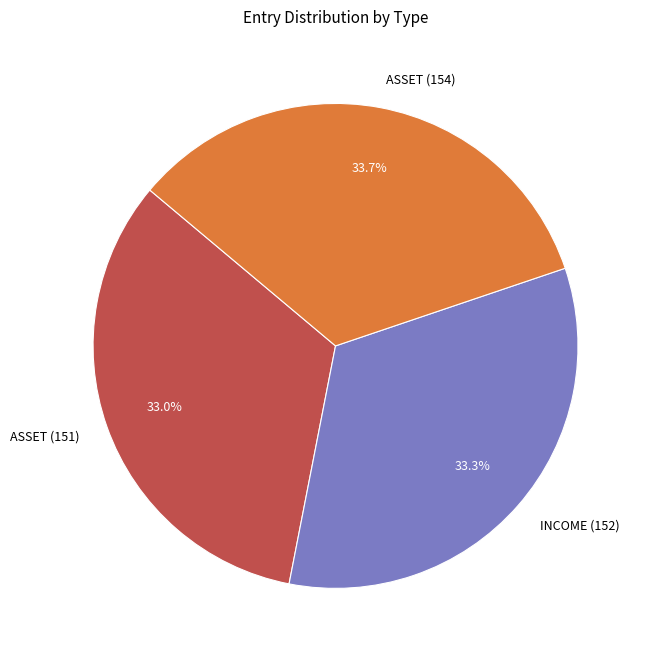

What portion of the pie excludes INCOME (152)?

66.7%